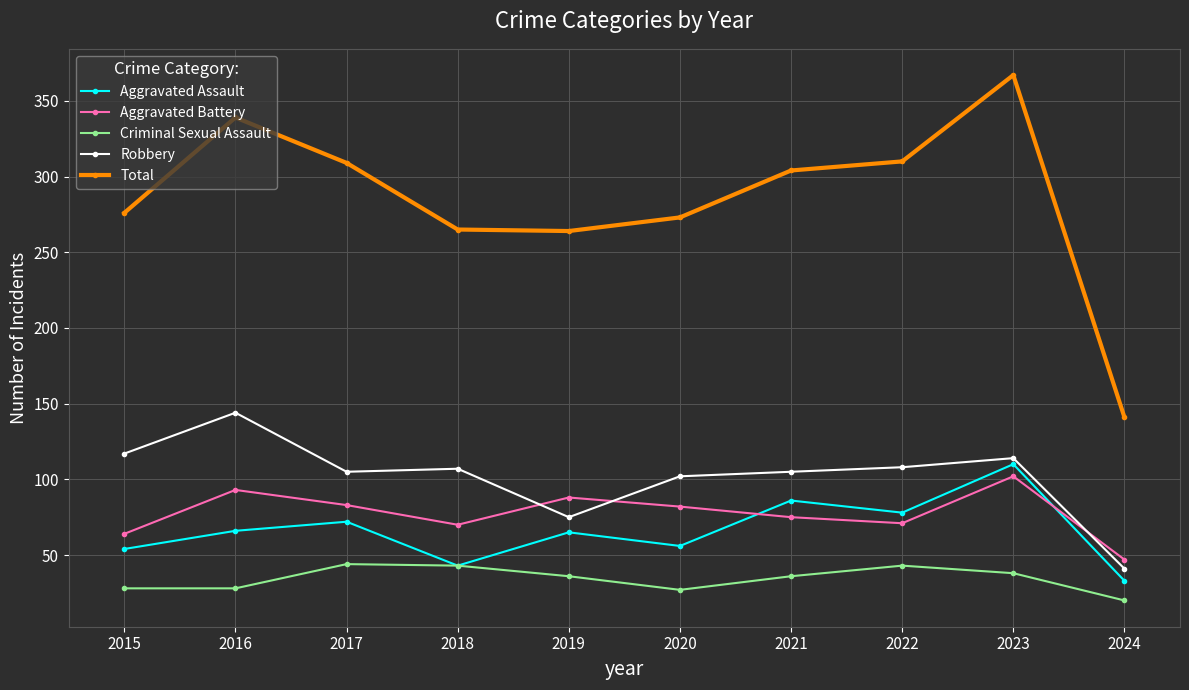

Between 2018 and 2022, which series saw the biggest shift?

Total